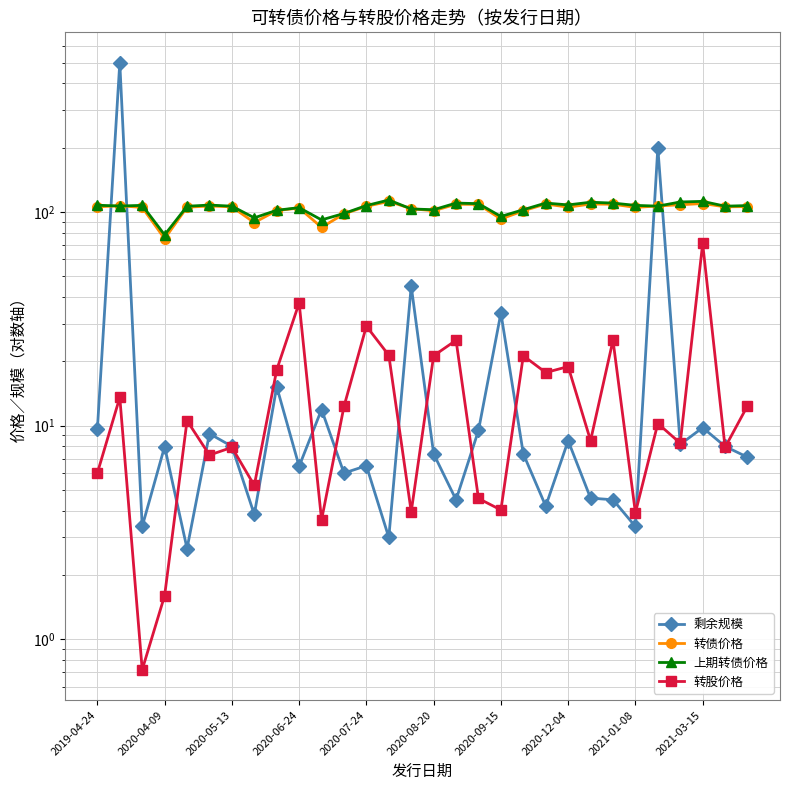

Where is the first local maximum for 上期转债价格?

2020-05-13